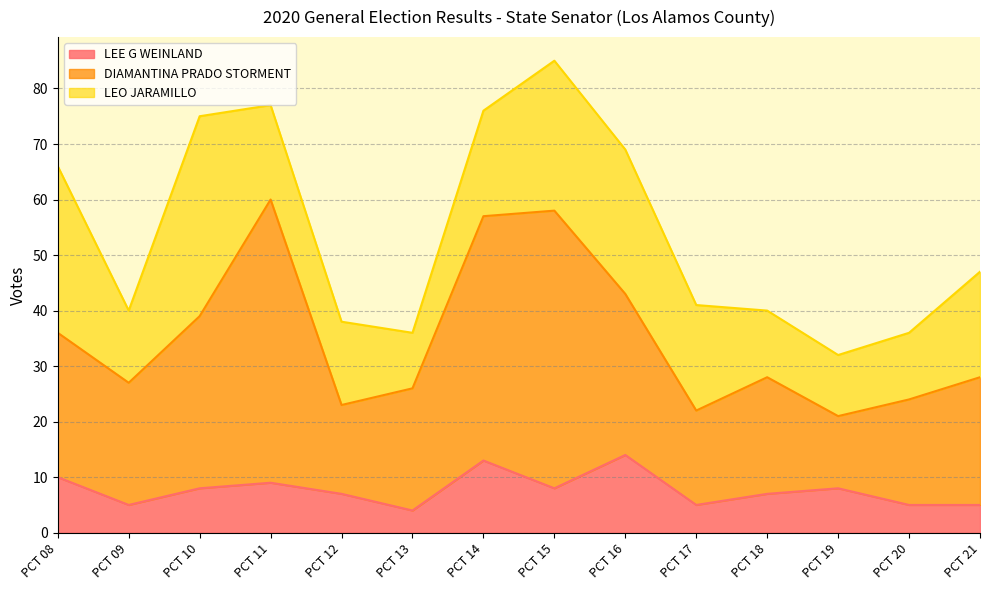

Is the value of DIAMANTINA PRADO STORMENT at PCT 14 greater than the value of LEE G WEINLAND at PCT 14?

Yes